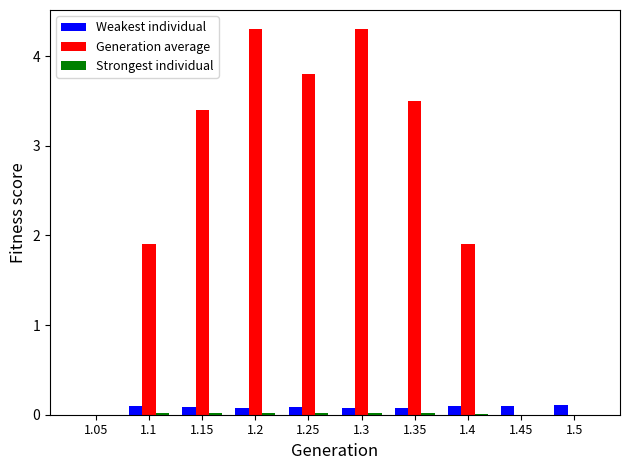

The Weakest individual series shows 0.0 at 1.05. True or false?

True